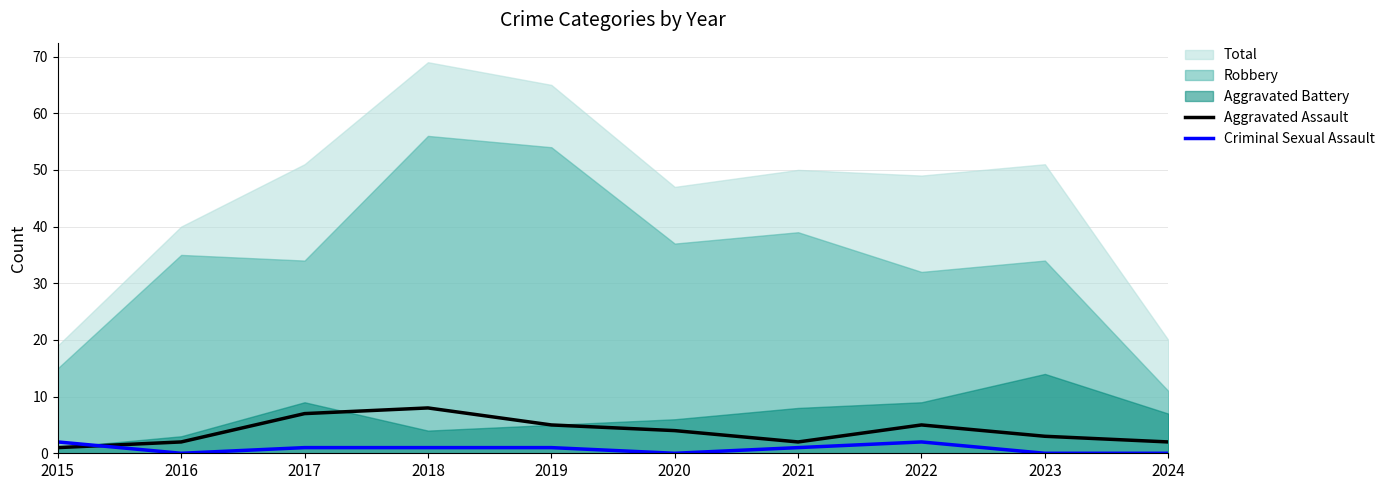

What is the value of the Criminal Sexual Assault point at the 8th from the left?

2